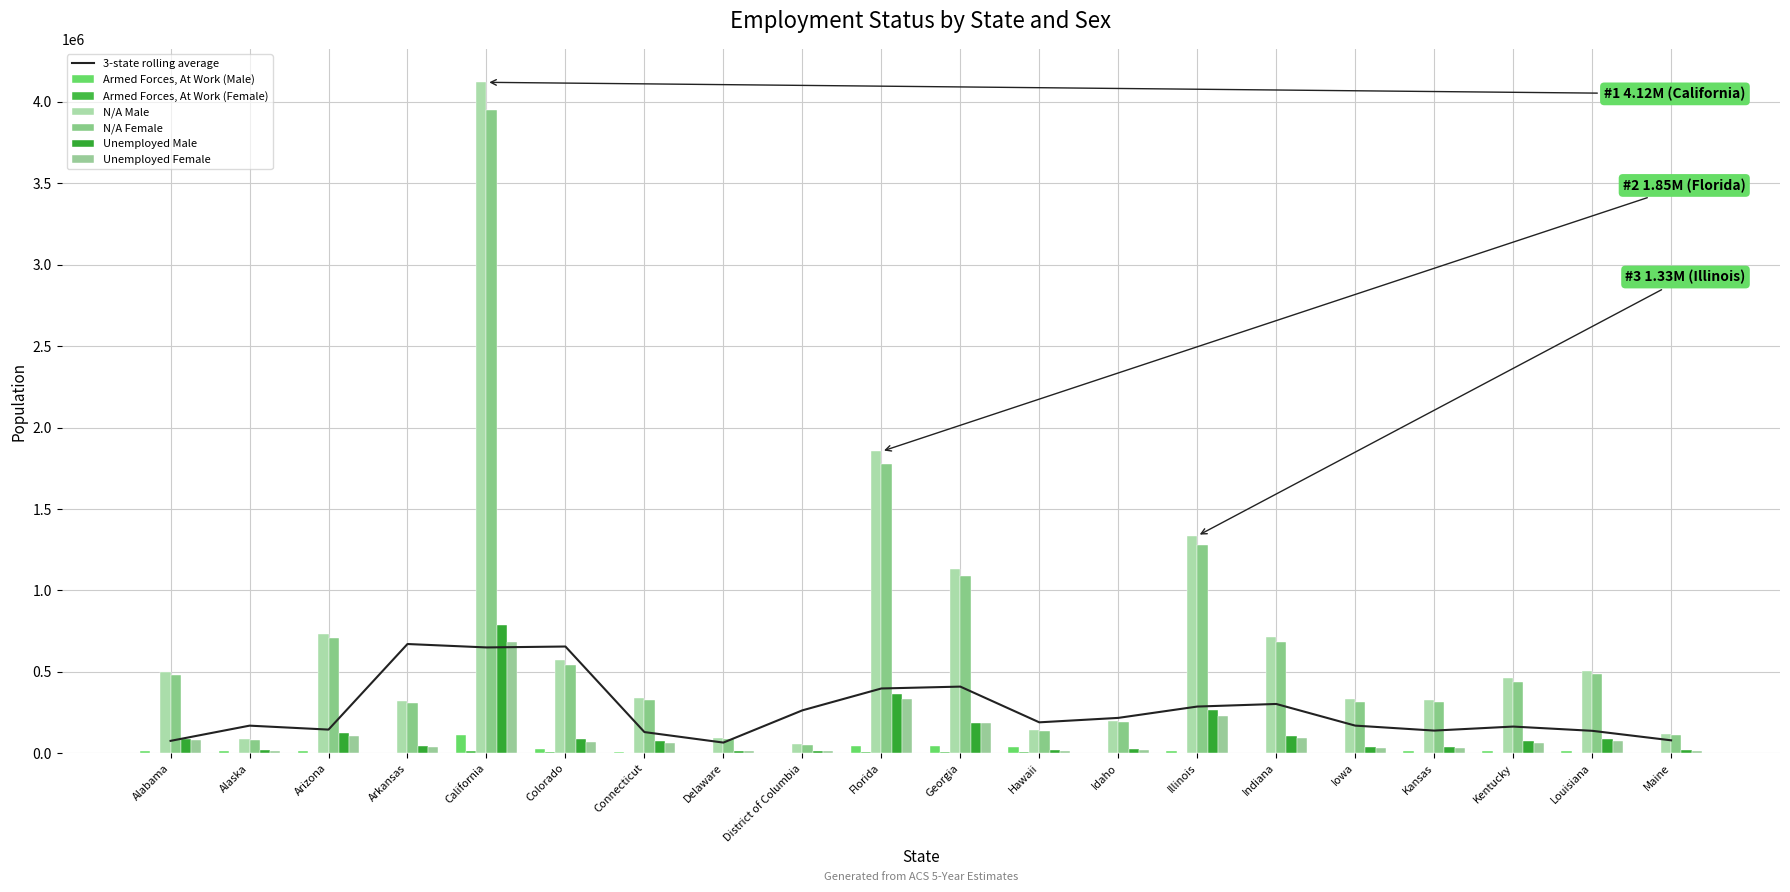

What is the label of the 9th bar from the right?

Hawaii